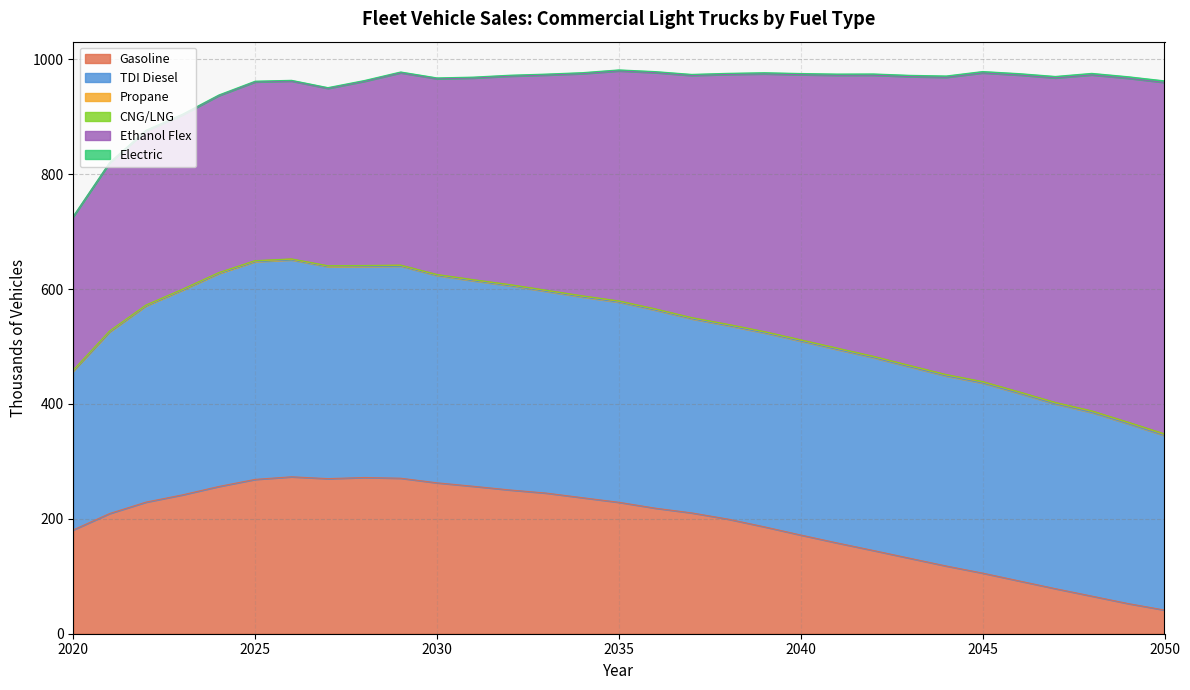

At how many categories does at least one series exceed 324?

29